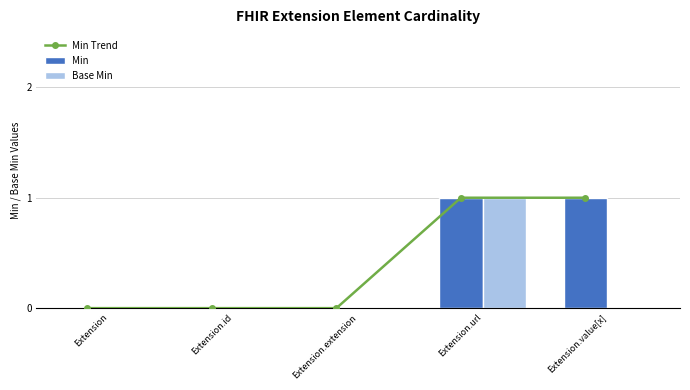

How many data points in Min are above 0?

2